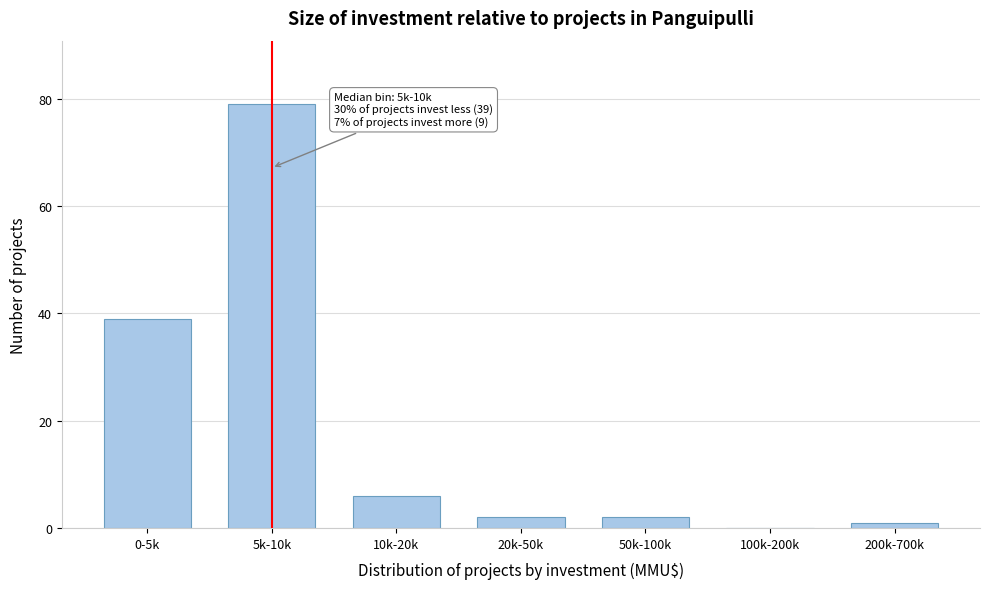

Reading left to right, transcribe all the data shown in this chart.

0-5k=39	5k-10k=79	10k-20k=6	20k-50k=2	50k-100k=2	100k-200k=0	200k-700k=1